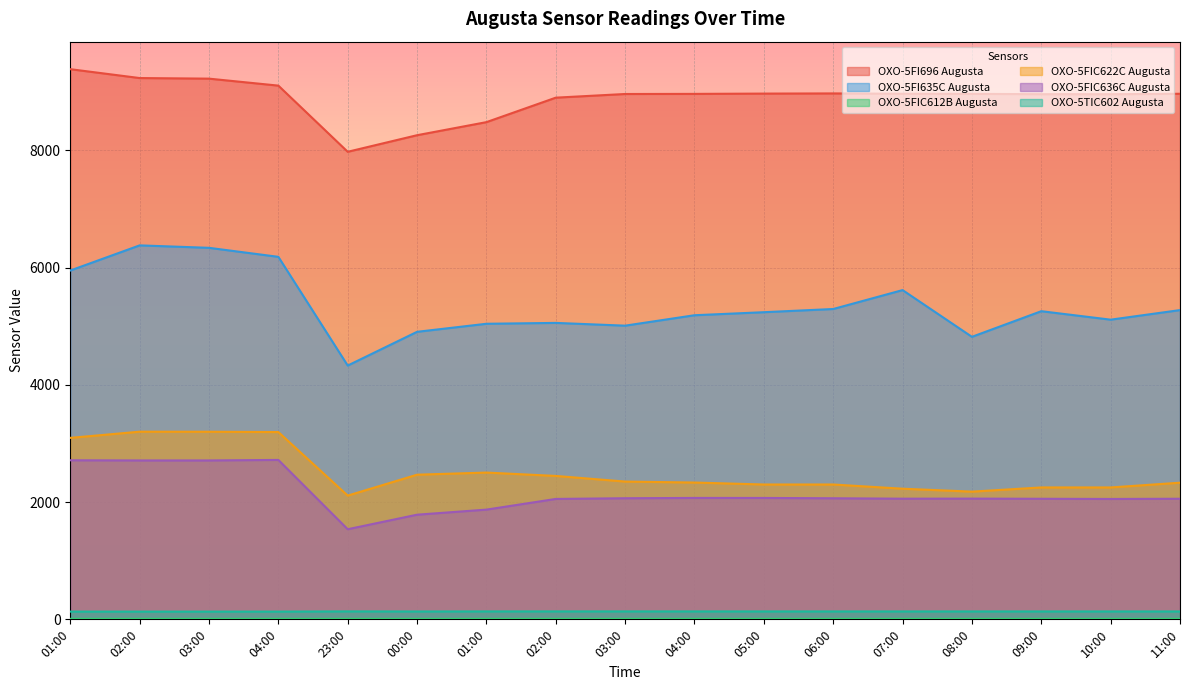

Which series has the widest spread of values?

OXO-5FI635C Augusta